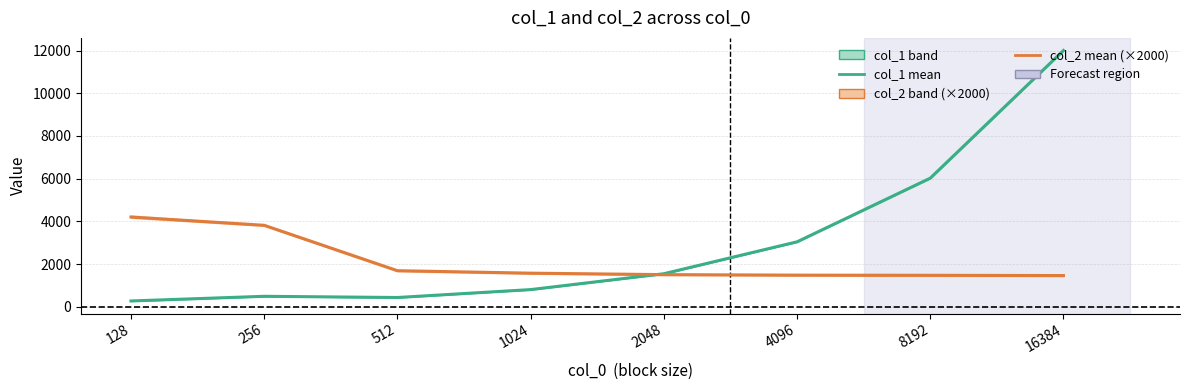

Reading right to left, what are all the values shown in this chart?

col_1 (mean): 16384=12006.8	8192=6023.4	4096=3040.6	2048=1545.6	1024=802.4	512=431.6	256=488.4	128=269.5
col_2 (mean): 16384=1460.0	8192=1472.0	4096=1480.0	2048=1504.0	1024=1572.0	512=1688.0	256=3816.0	128=4204.0